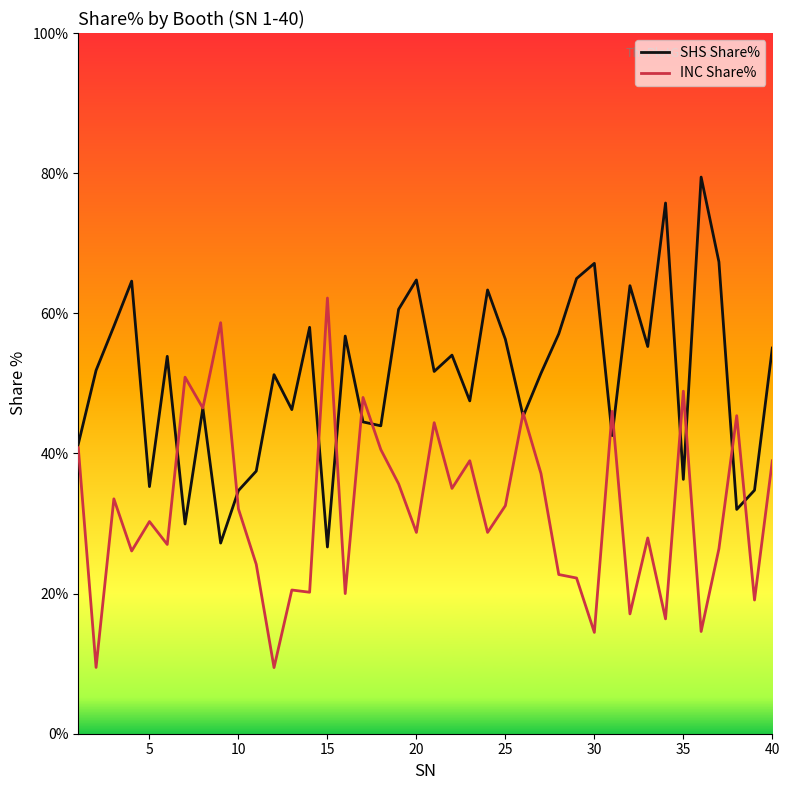

Which series has the largest total across all categories?

SHS Share%